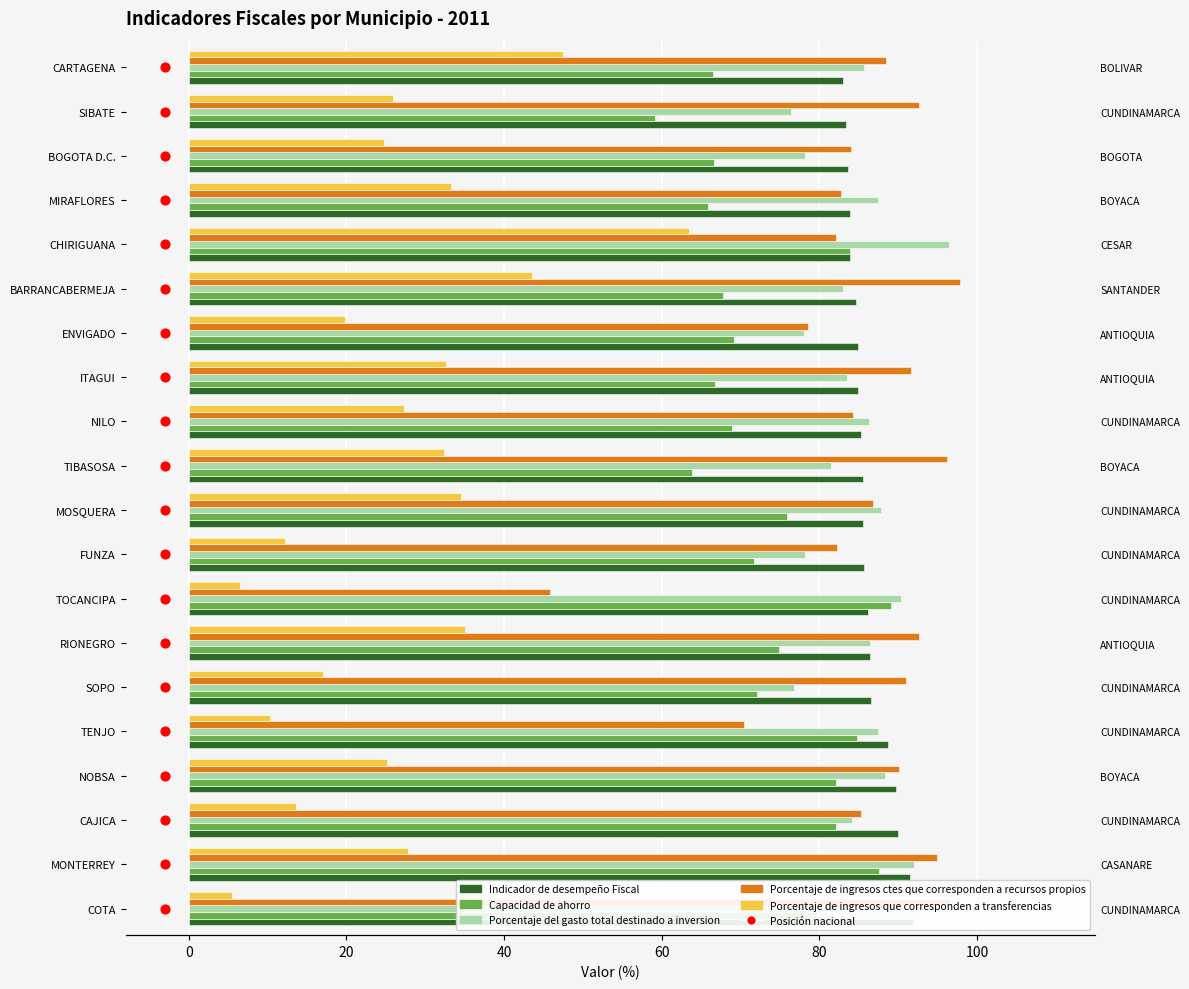

Which series contains the highest Y value?

Porcentaje de ingresos ctes que corresponden a recursos propios